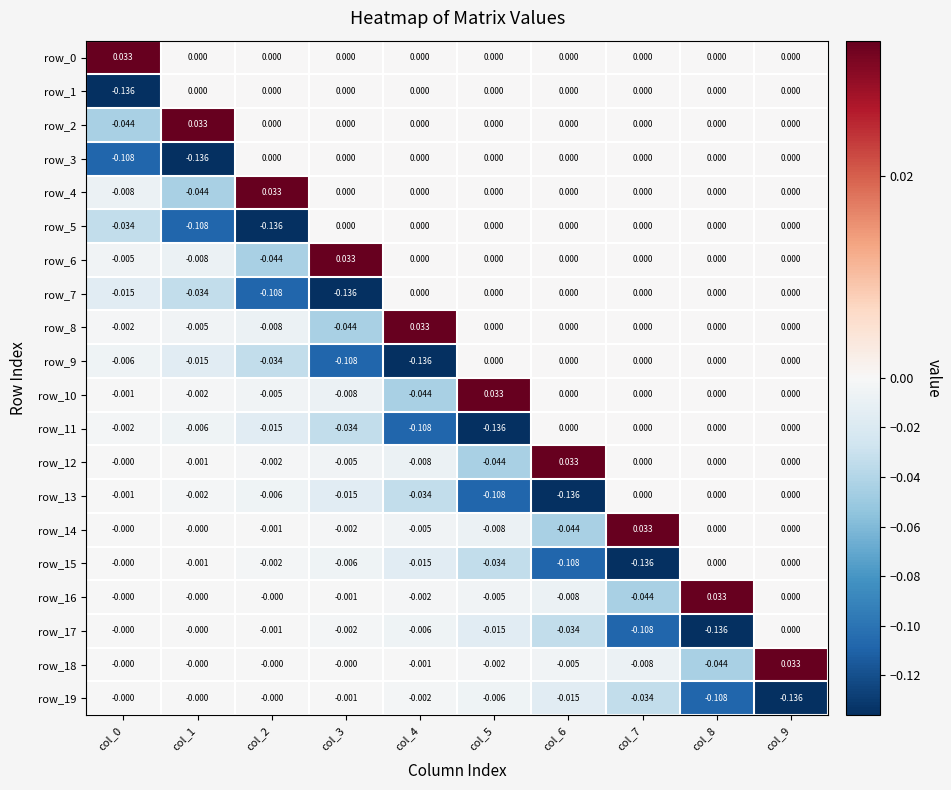

Is the value of row_1 at col_1 greater than the value of row_17 at col_3?

Yes